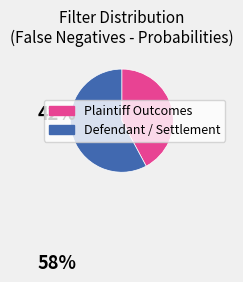

Combined, do Plaintiff Outcomes and Defendant / Settlement account for over 50%?

Yes